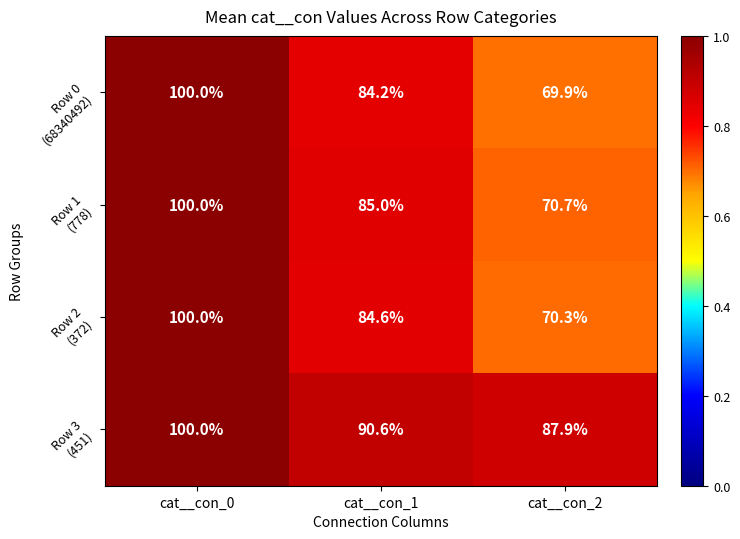

What is the total value across all series at cat__con_2?

298.8